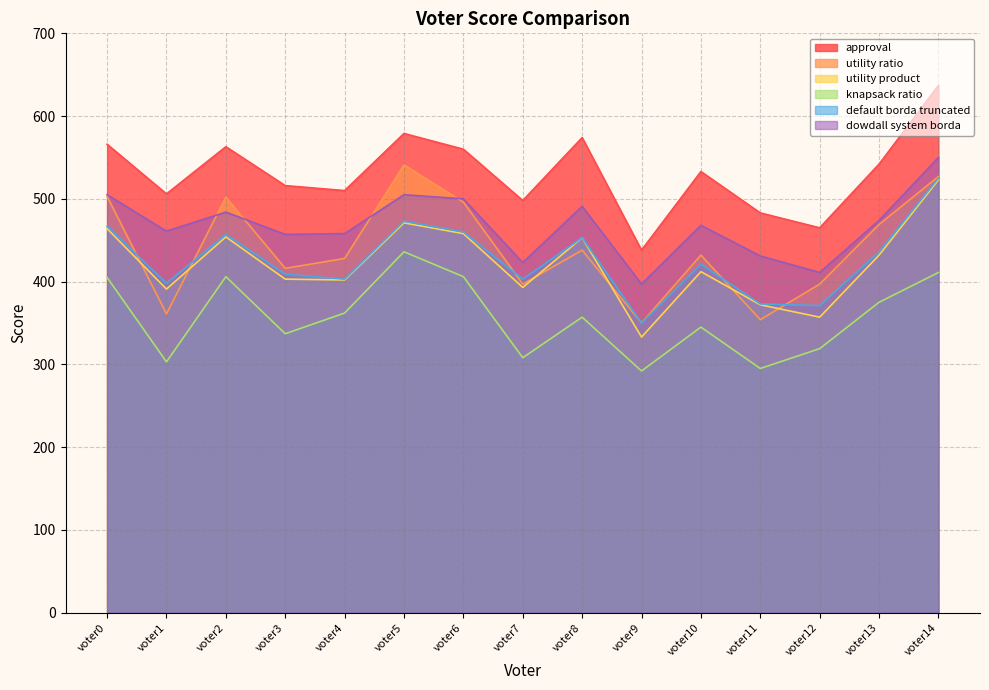

The approval series shows 574 at voter8. True or false?

True